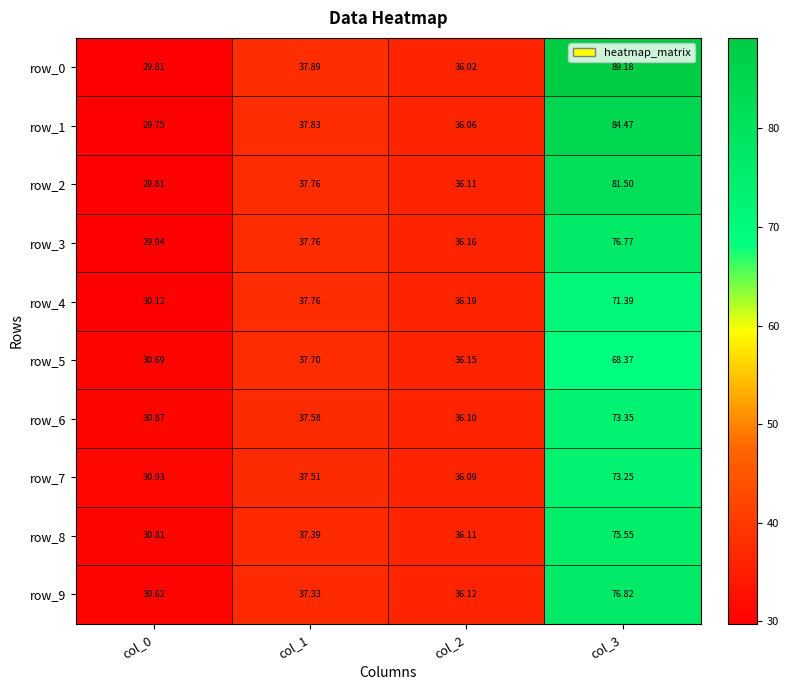

Rank the series by their maximum value, from highest to lowest.

row_0, row_1, row_2, row_9, row_3, row_8, row_6, row_7, row_4, row_5